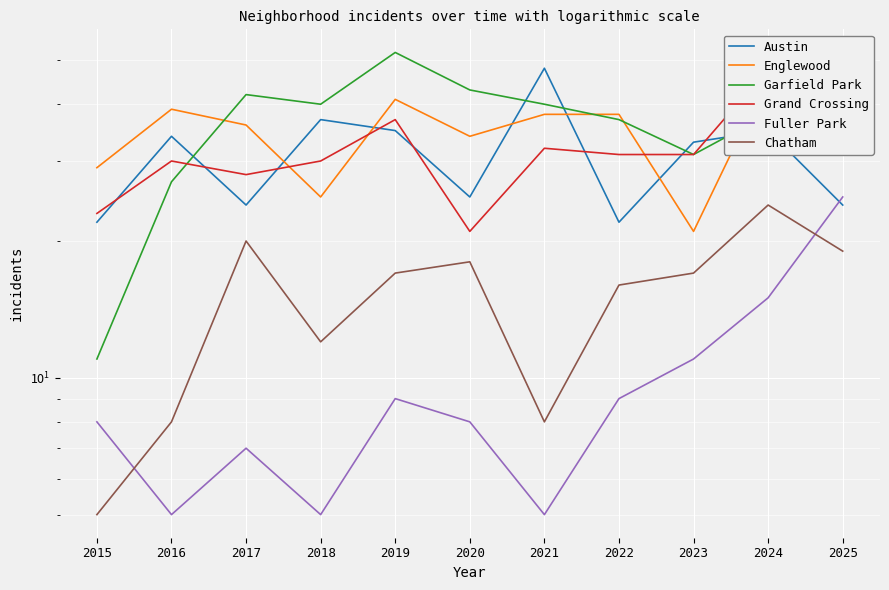

How many values in the Garfield Park series are below 38?

5